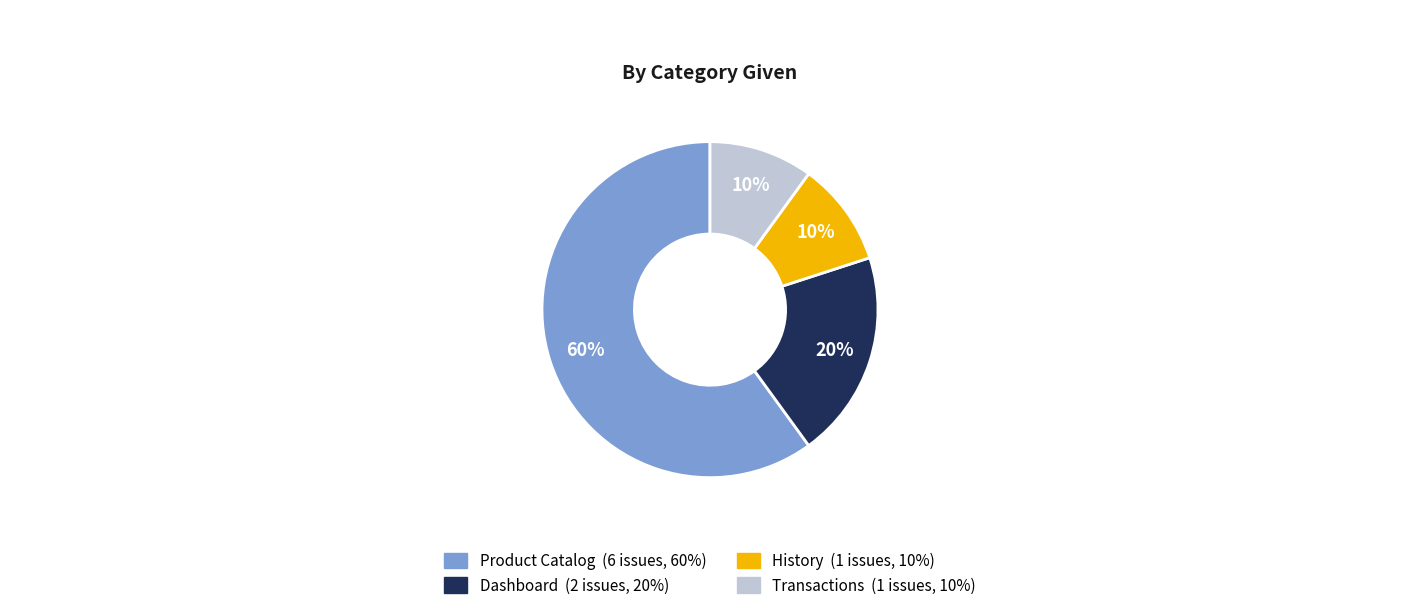

Is the sum of Dashboard (2 issues, 20%) and Product Catalog (6 issues, 60%) greater than half?

Yes